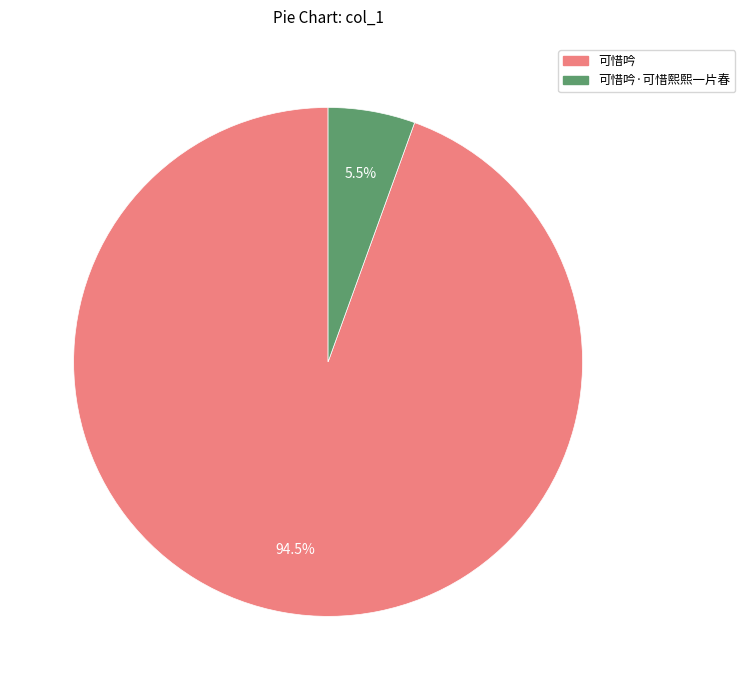

Is there a majority slice in this chart?

Yes